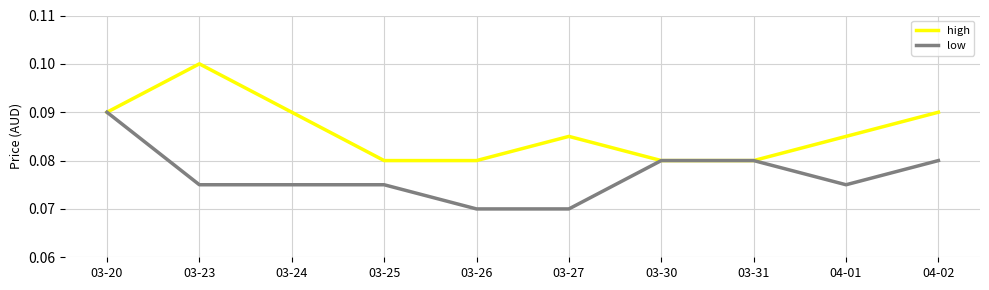

Rank the series at 03-25 from lowest to highest value.

low, high